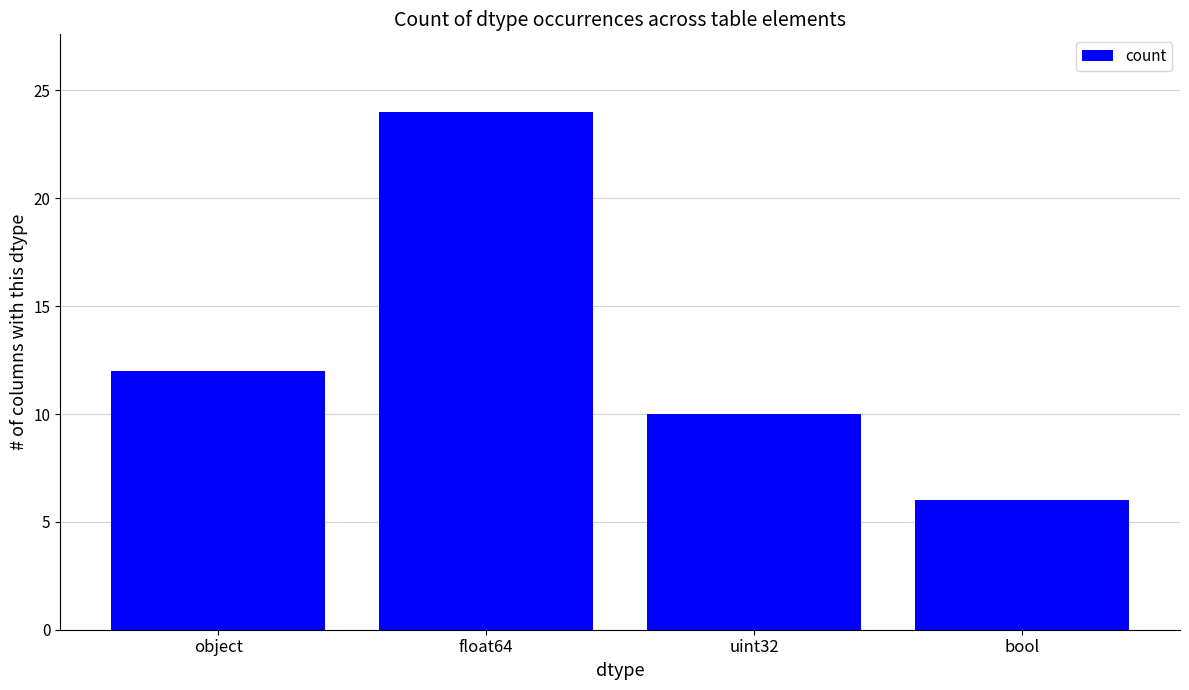

Rank the categories by value from lowest to highest.

bool, uint32, object, float64